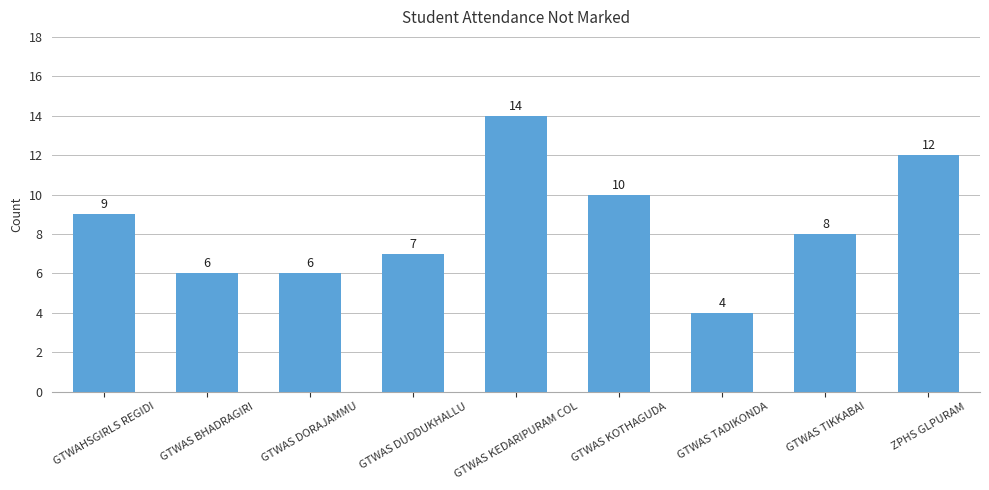

Where is the data nearest to the value 9?

GTWAHSGIRLS REGIDI